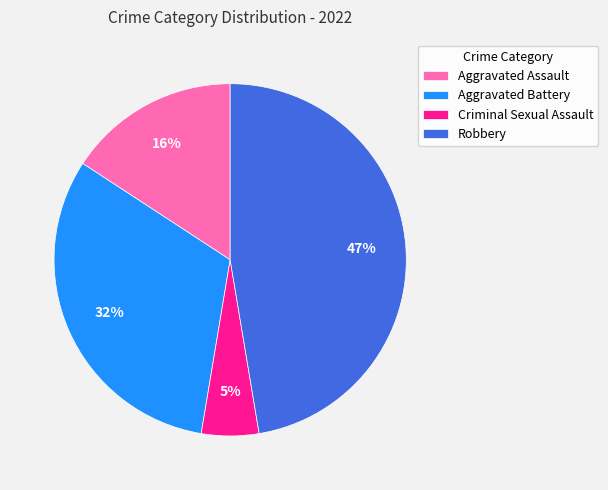

Which category has the smallest portion of the pie?

Criminal Sexual Assault